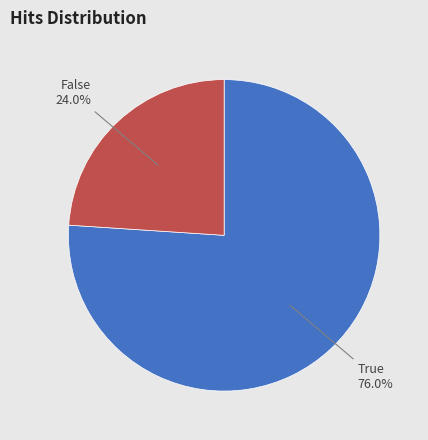

How many slices are in this pie chart?

2